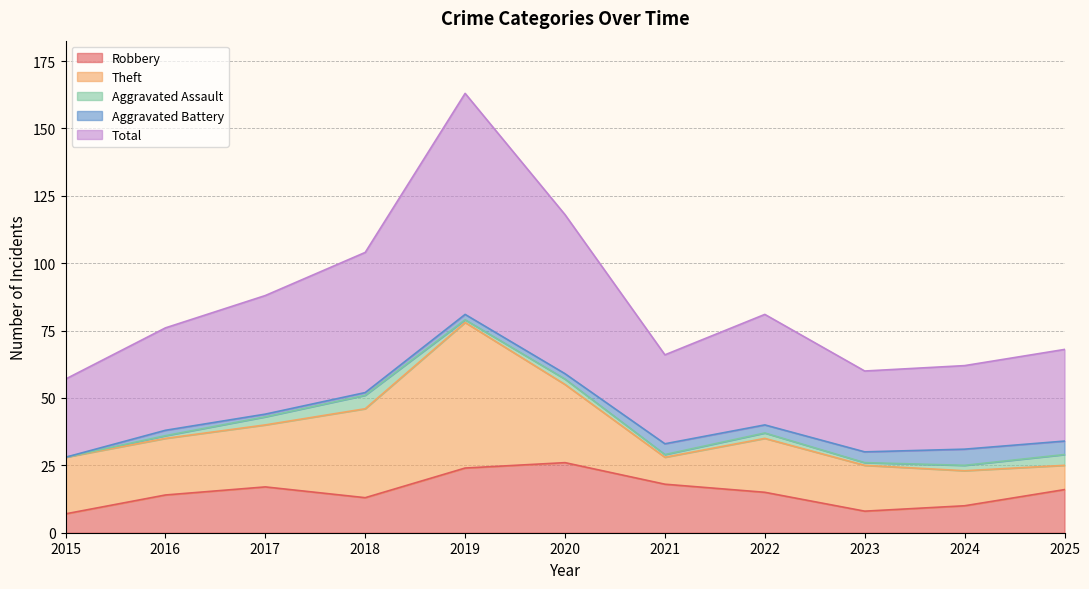

True or false: Aggravated Assault and Robbery intersect in this chart.

False